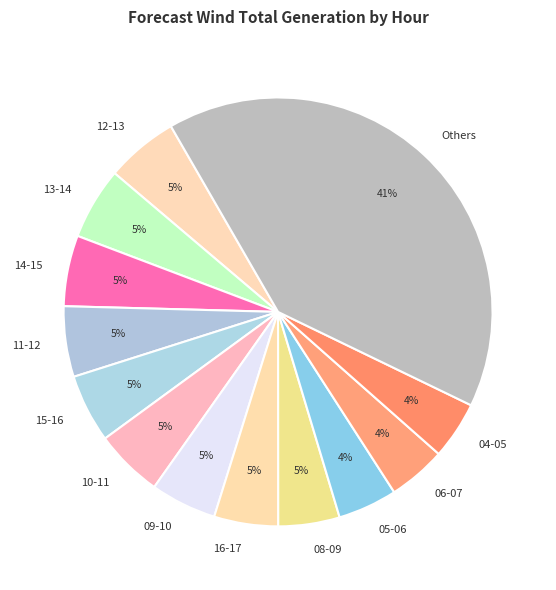

Which slice is the largest?

Others